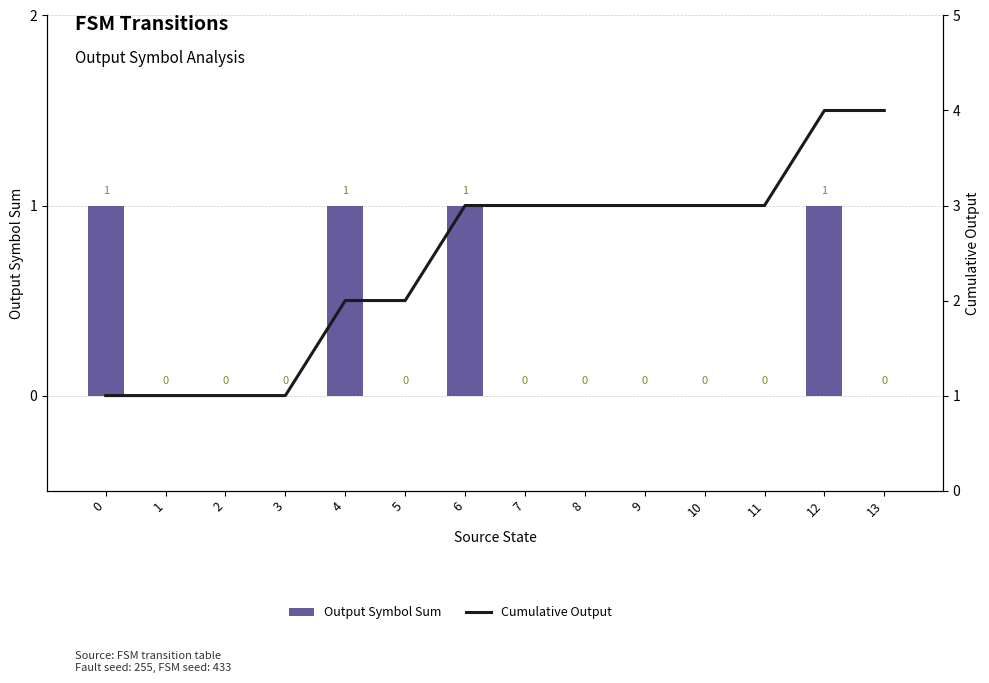

Are the bars horizontal?

No